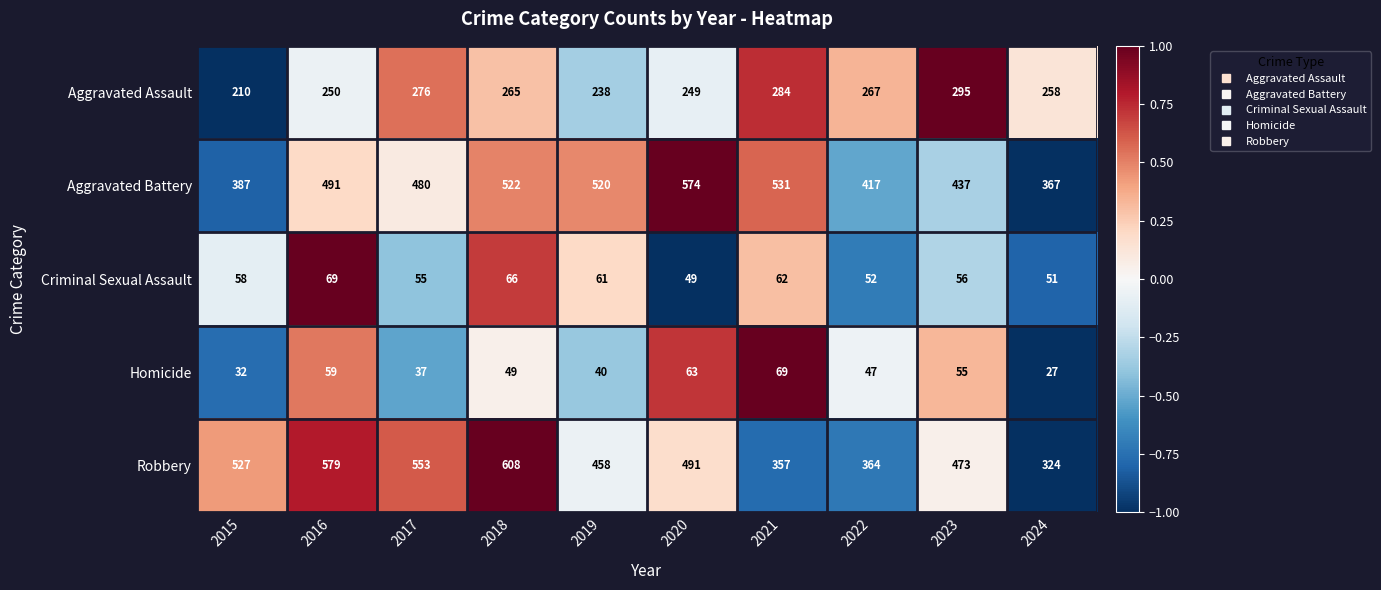

Which series changed the most between 2017 and 2024?

Robbery